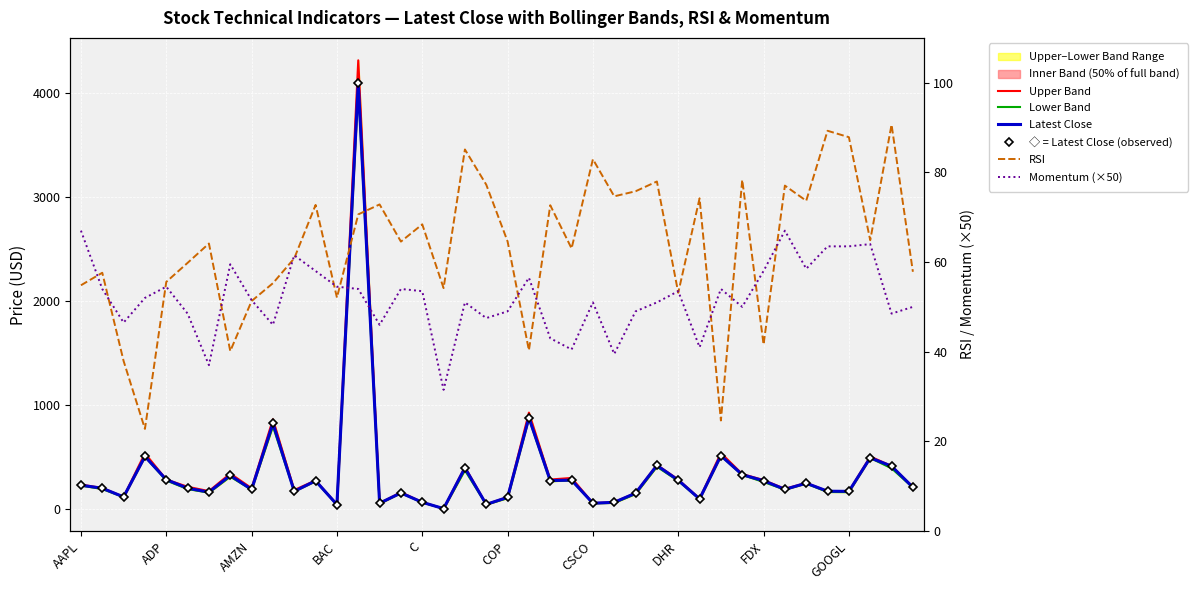

What is the difference between the second highest and second lowest values in the ◇ = Latest Close (observed) series?

838.2